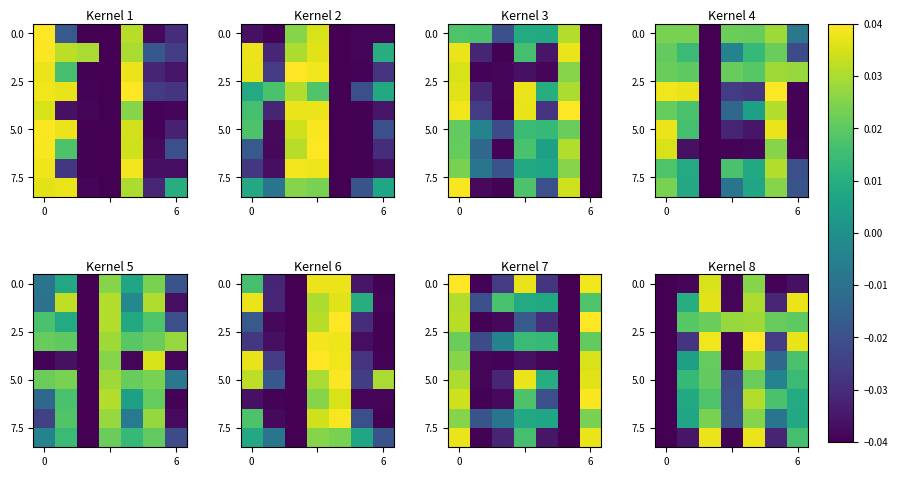

What is the sum of all 0.0 values?

-0.1